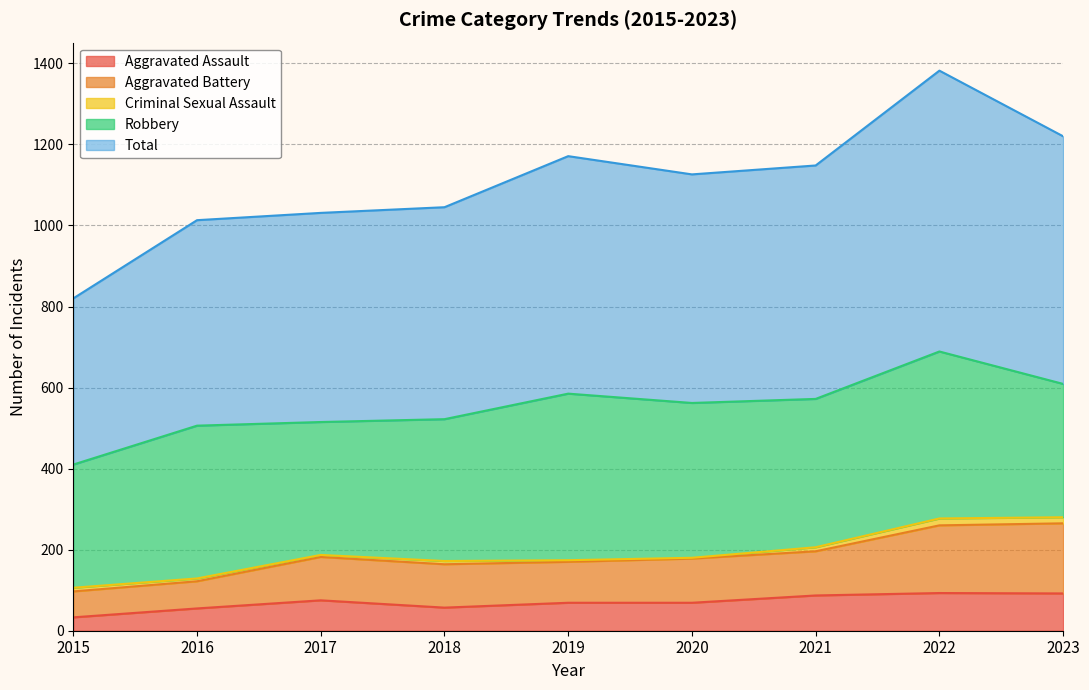

What is the minimum value for Aggravated Assault?

33